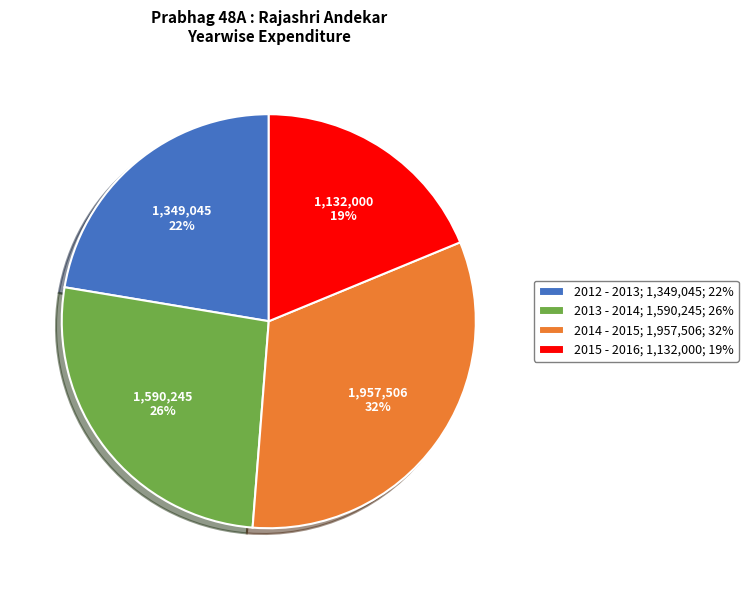

Does 2012 - 2013 account for over 50% of the chart?

No